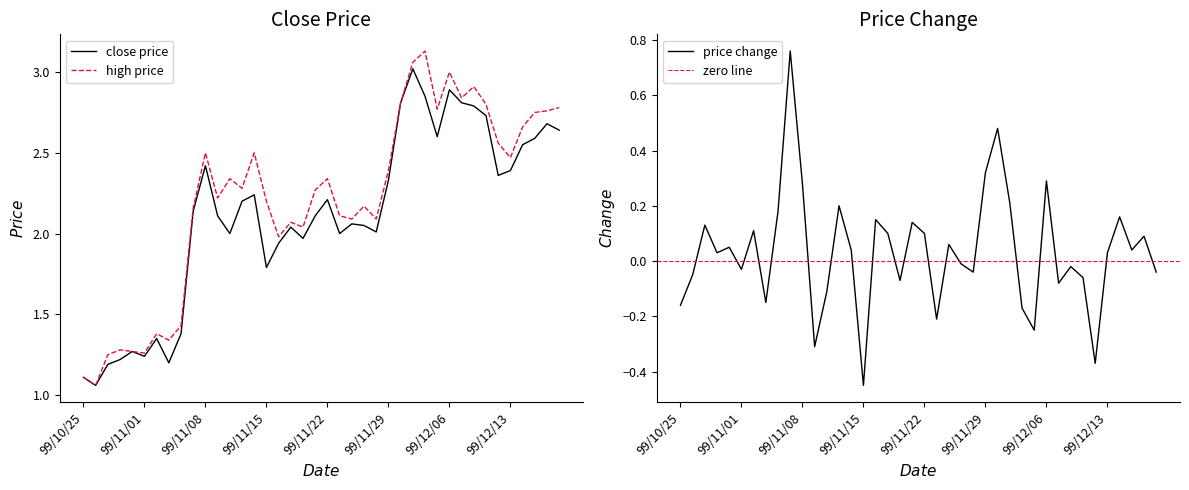

Which series has the largest total across all categories?

high_price